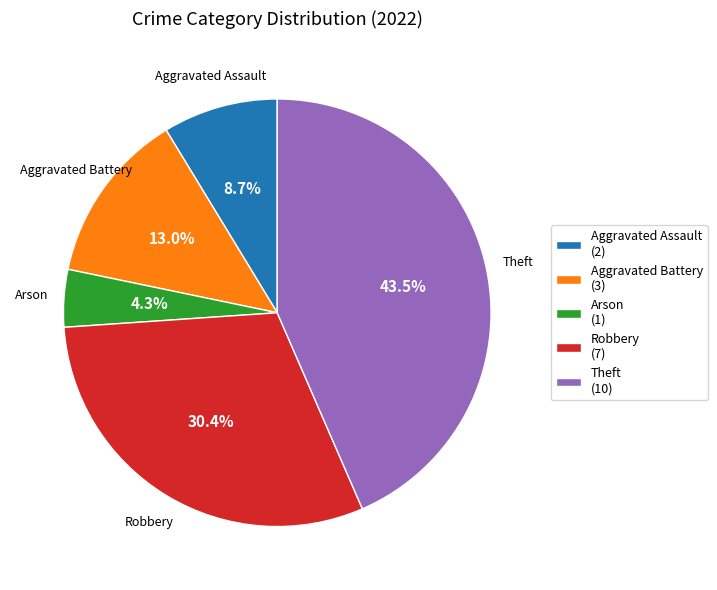

What percentage is NOT represented by Robbery (7)?

69.6%